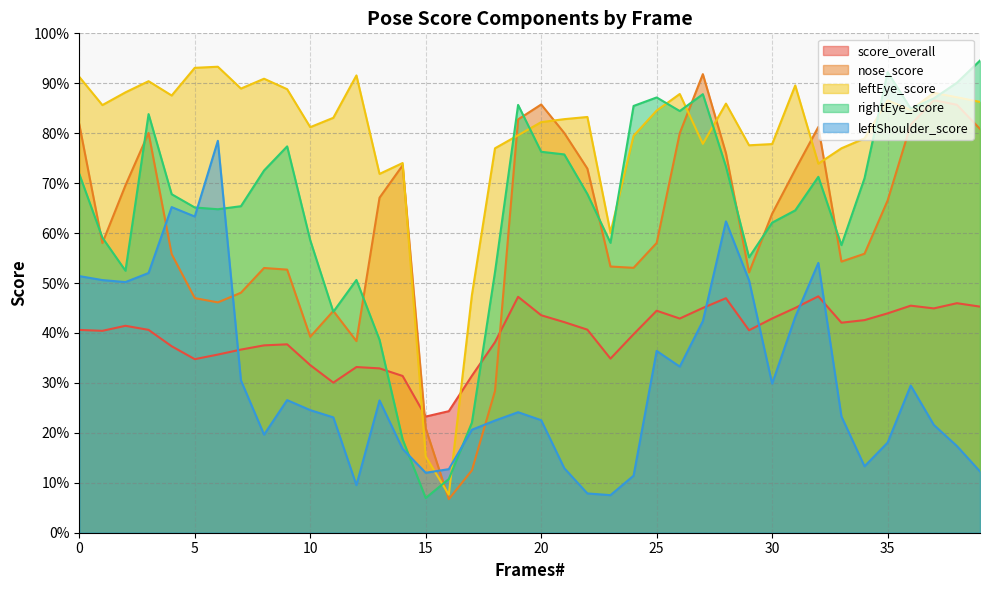

What is the spread (max minus min) of values at 13?

0.5